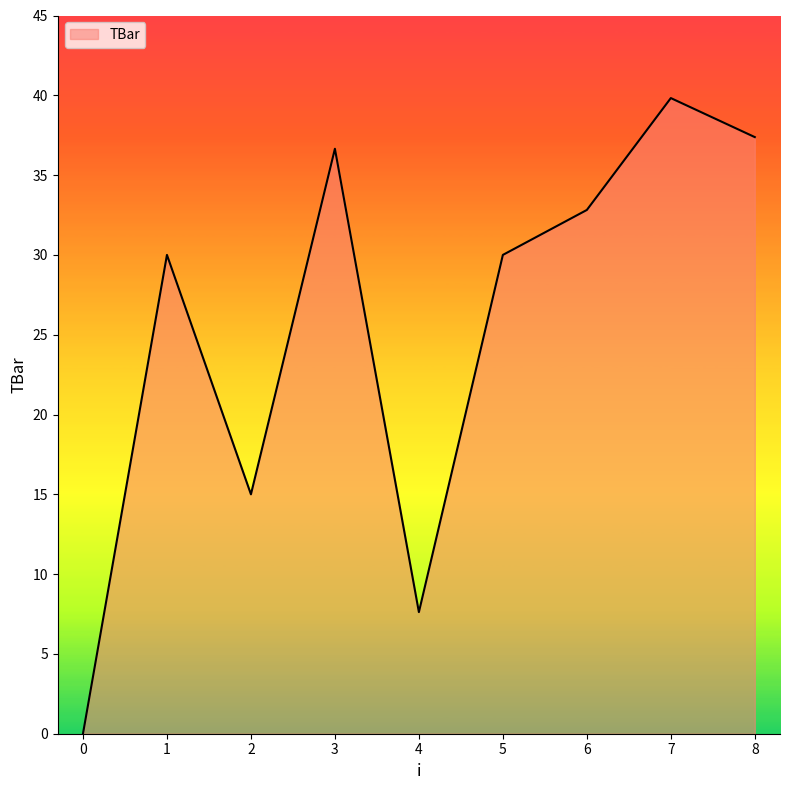

What is the average value?

25.5